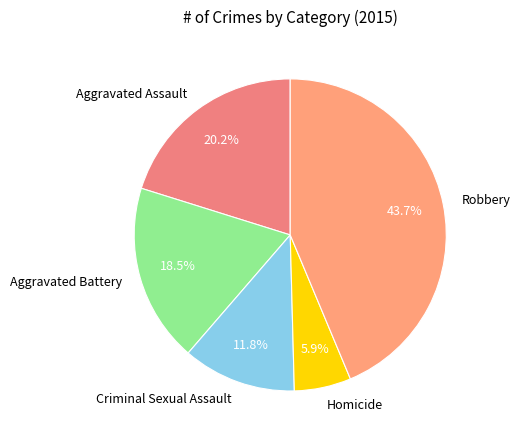

To the nearest percent, what percentage of the pie is Homicide?

6%